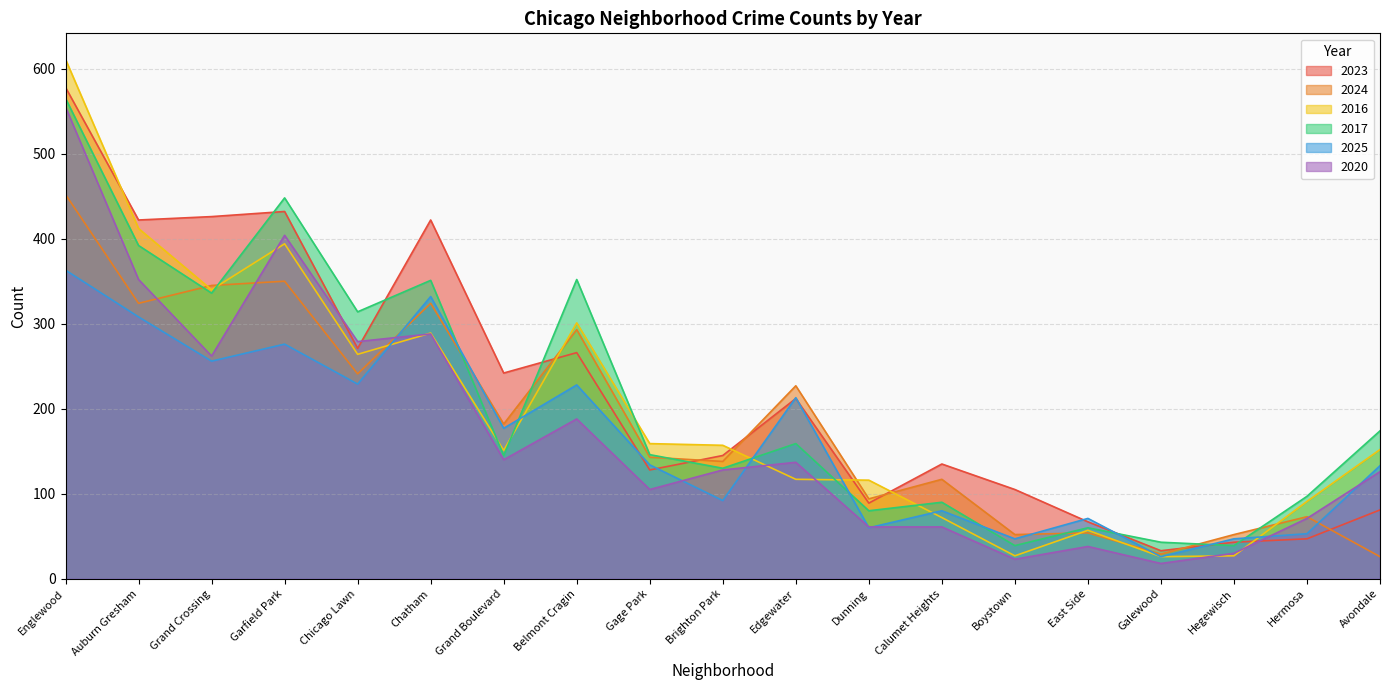

At which label does 2016 reach its peak?

Englewood